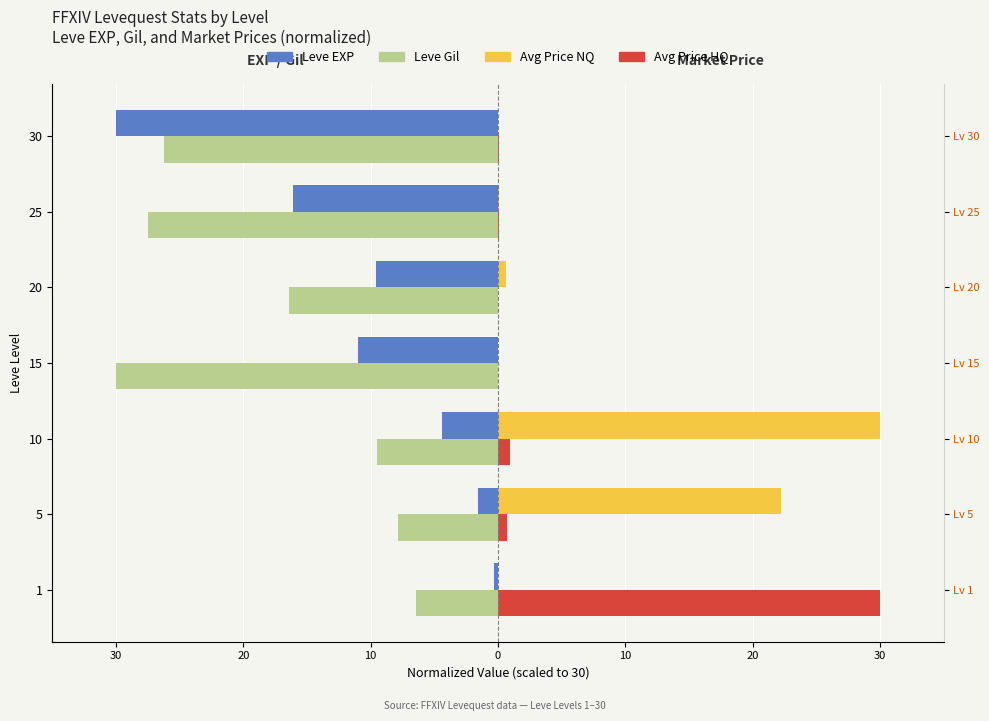

What is the sum of the Avg Price NQ values at 10 and 30?

30.0